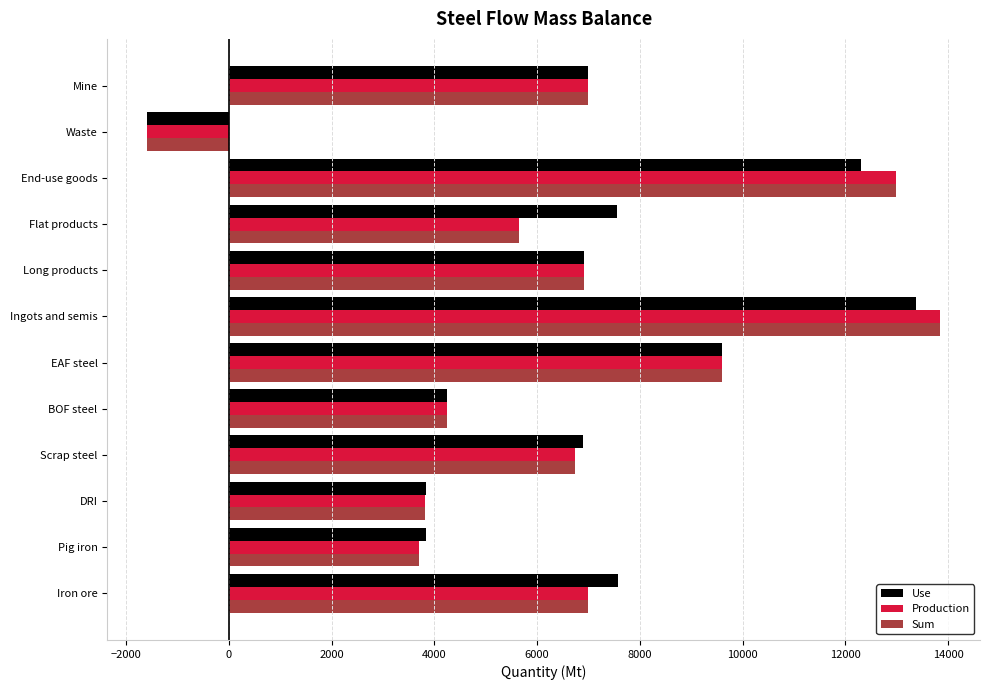

Is it true that Use equals 12300.0 at End-use goods?

True